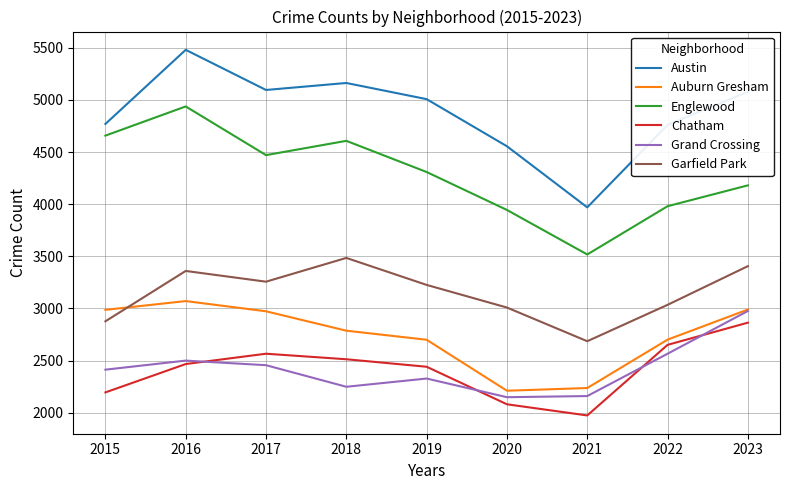

True or false: Grand Crossing has a value of 1313 at 2017.

False